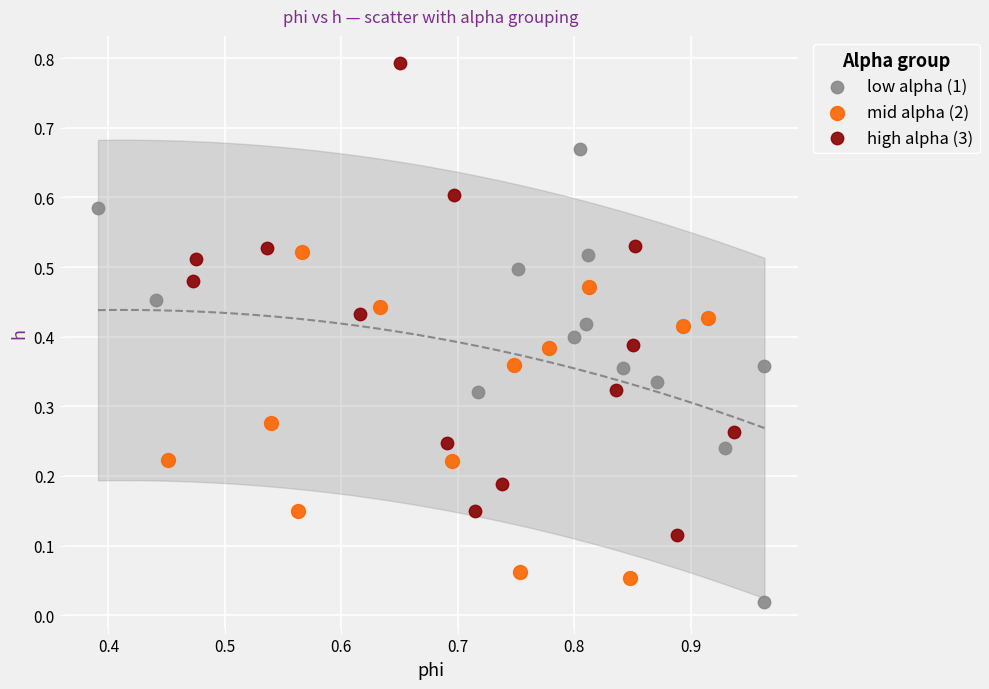

Which series reaches the minimum Y coordinate?

low alpha (1)